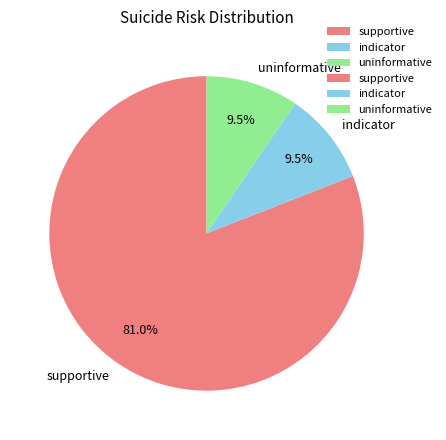

Do indicator and supportive together represent more than half of the pie?

Yes